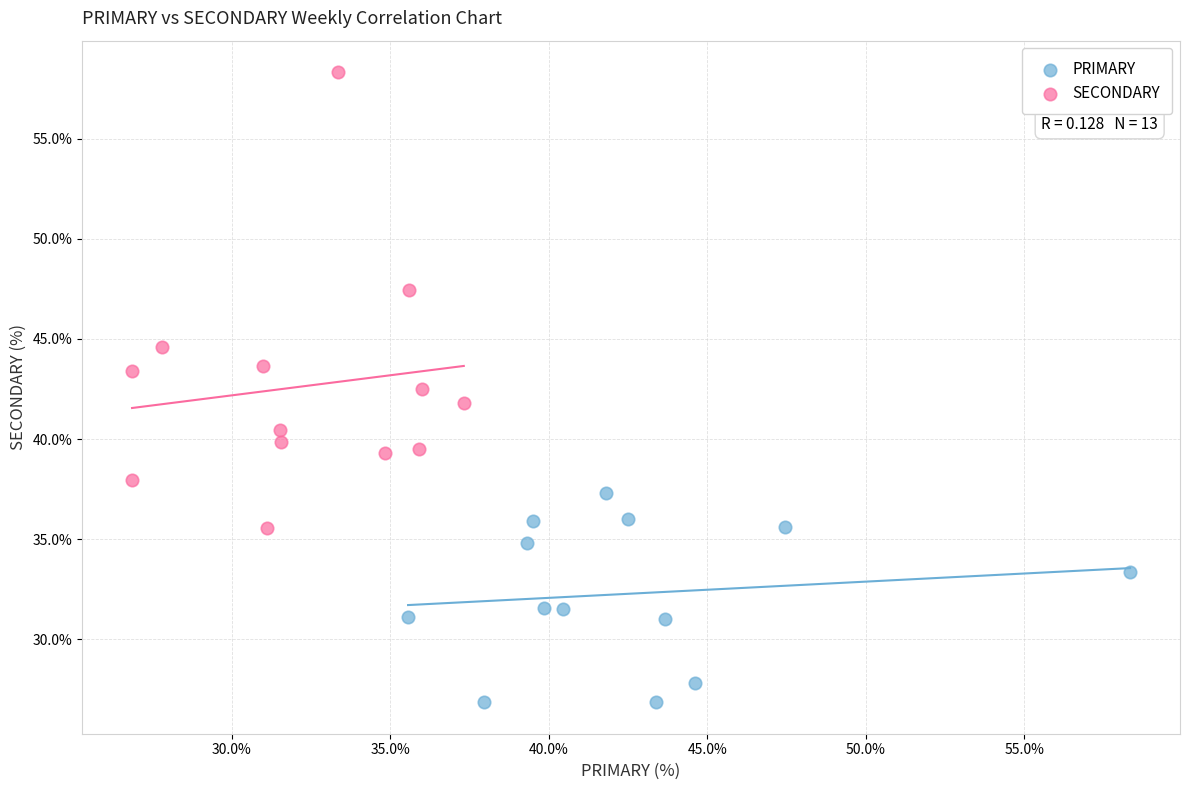

Which series contains the highest Y value?

SECONDARY